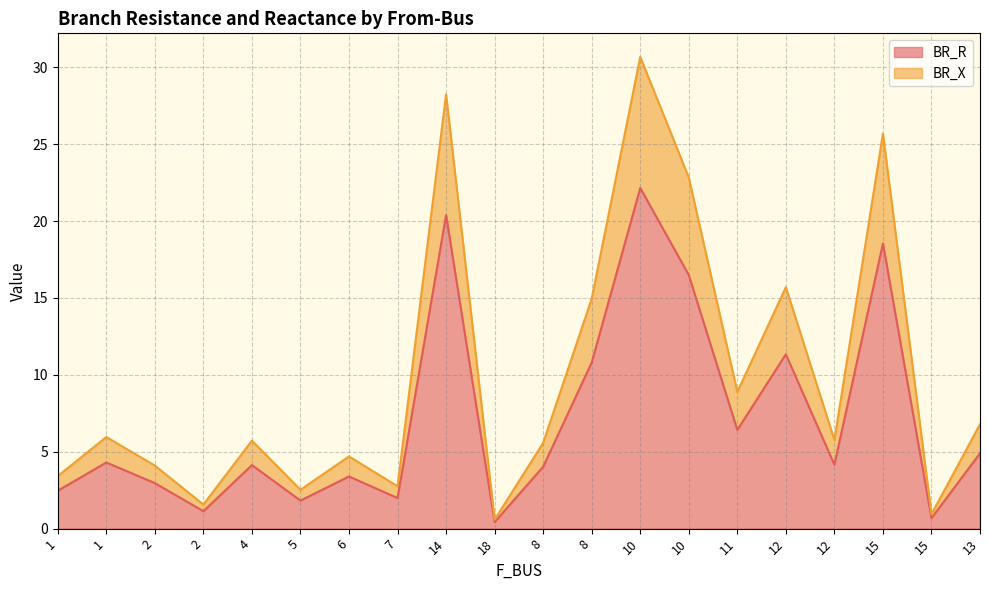

Which series has the largest total across all categories?

BR_X